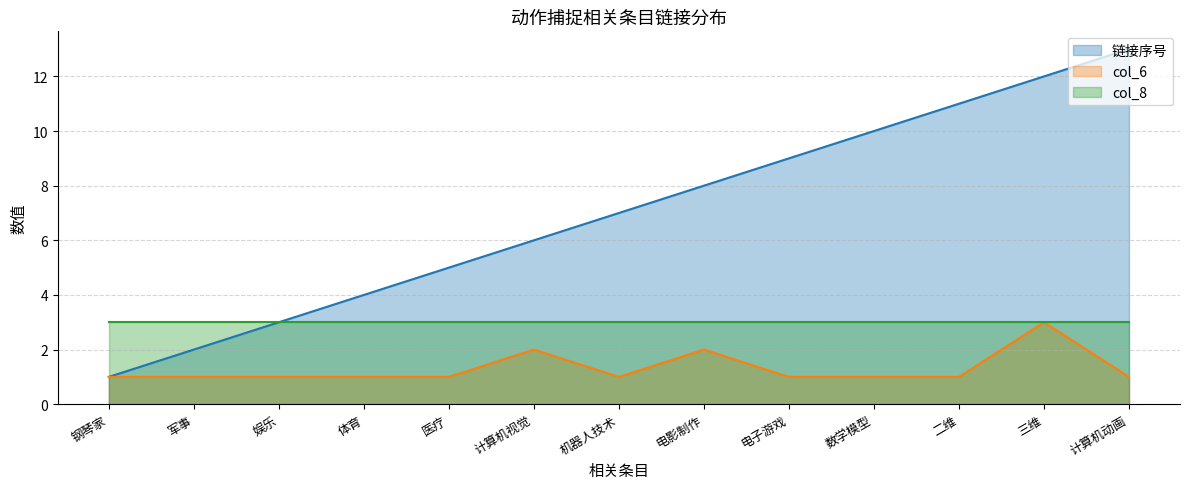

The 链接序号 series shows 2 at 电影制作. True or false?

False